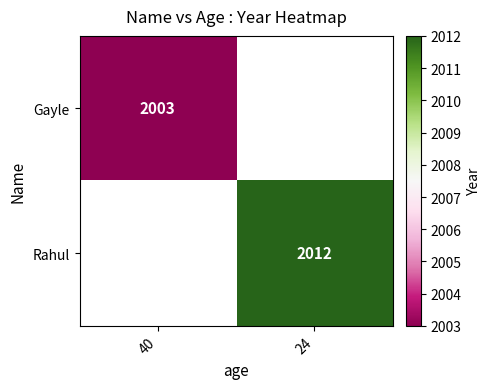

The Gayle series shows 2003 at 40. True or false?

True